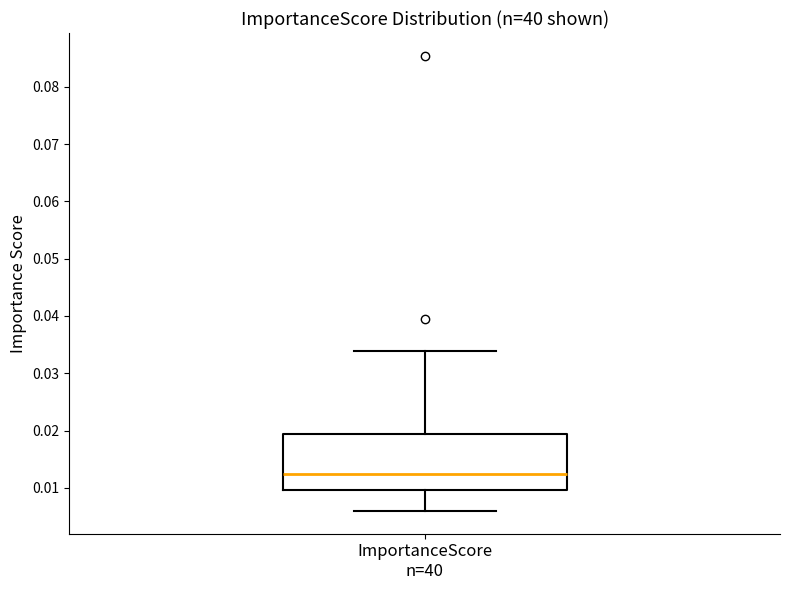

Transcribe this box plot: give where the median line is, the range the box spans, and where the two whiskers end, as read against the y-axis. The values are not printed on the chart, so give them approximately, as read against the axis.

median 0.012, box 0.010 to 0.019, whiskers 0.006 to 0.034